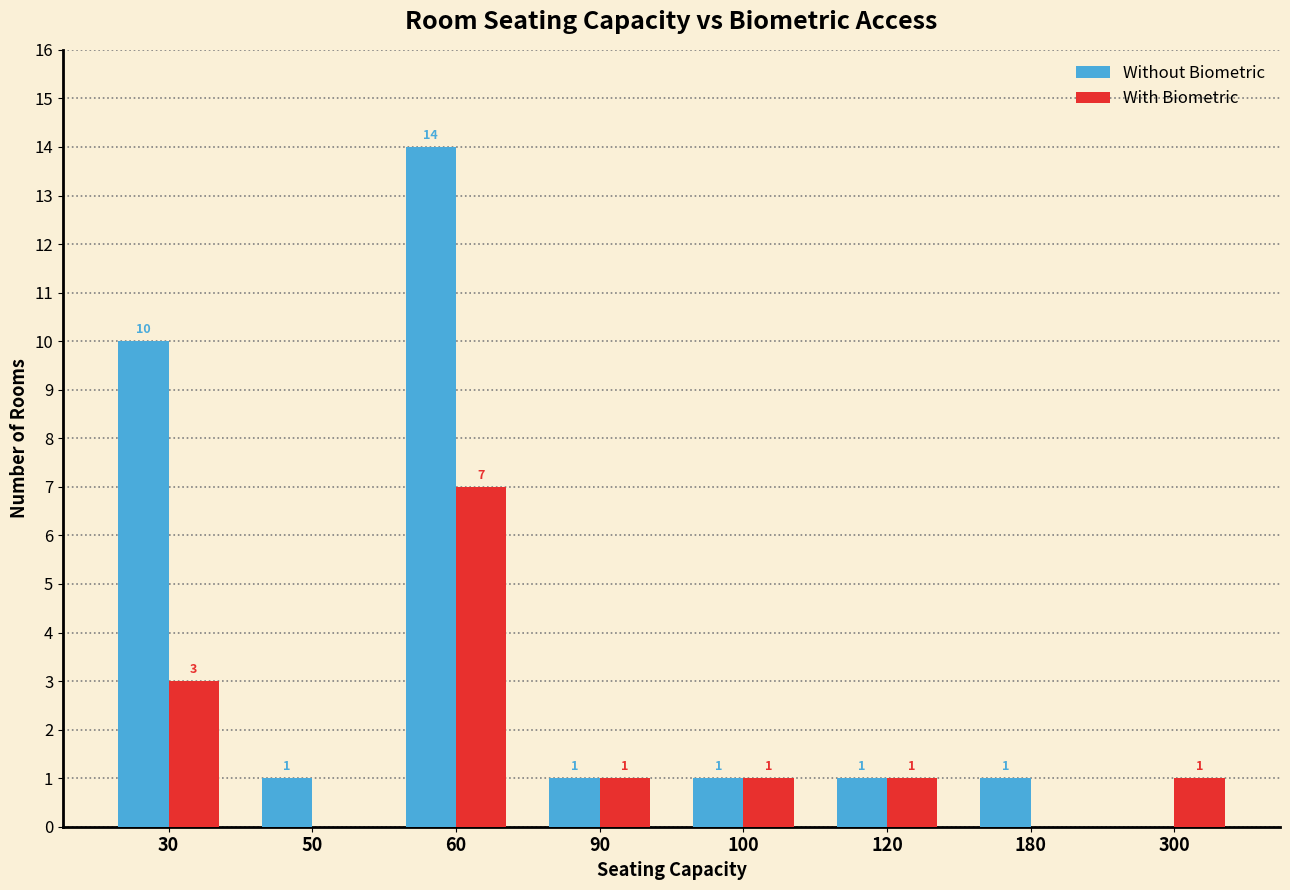

How many groups of bars are there?

8